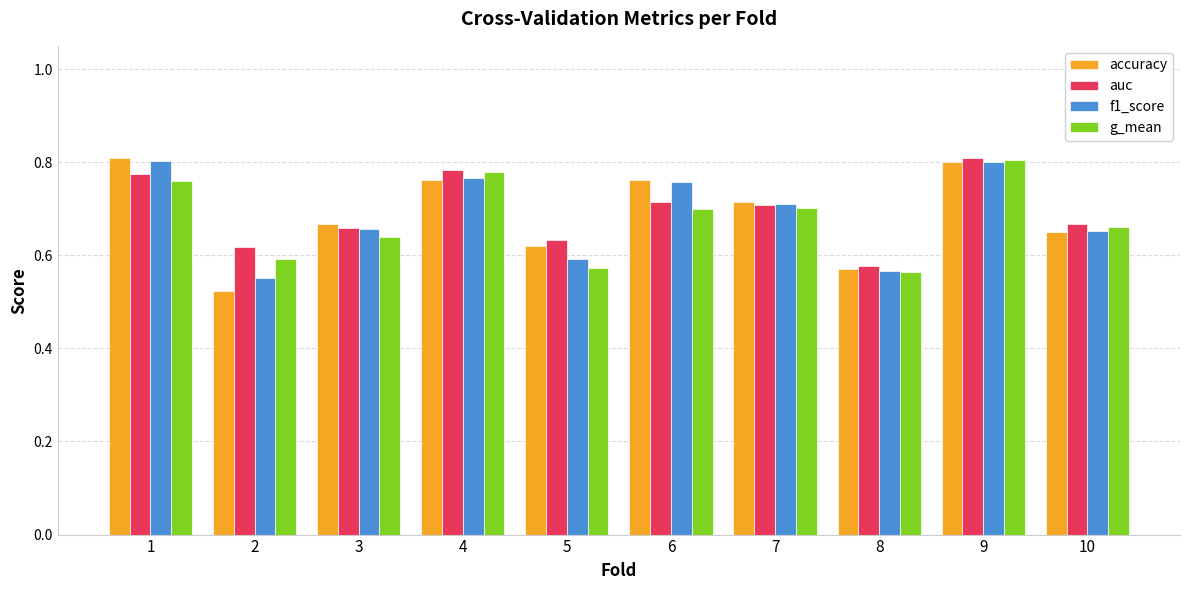

At how many categories does at least one series exceed 0?

10